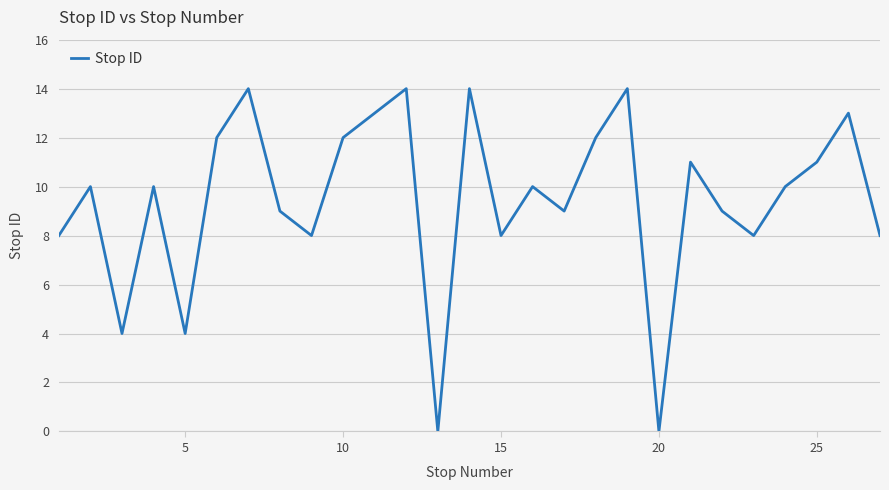

What is the difference between the maximum and minimum values?

14